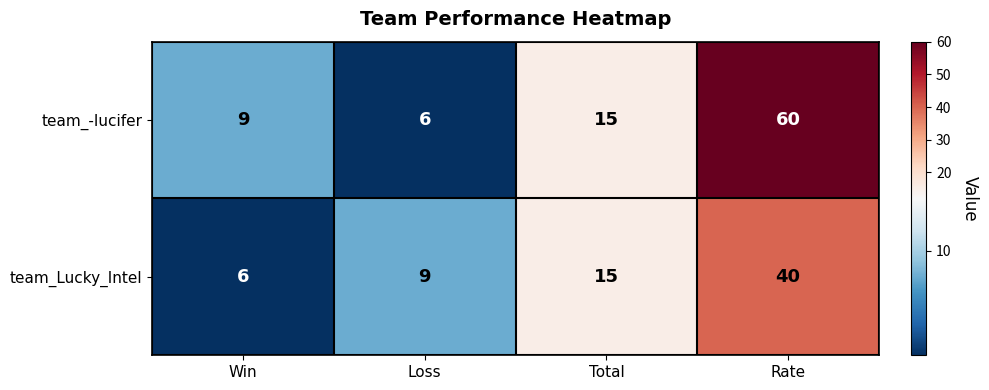

At which category is the sum across all series the highest?

Rate